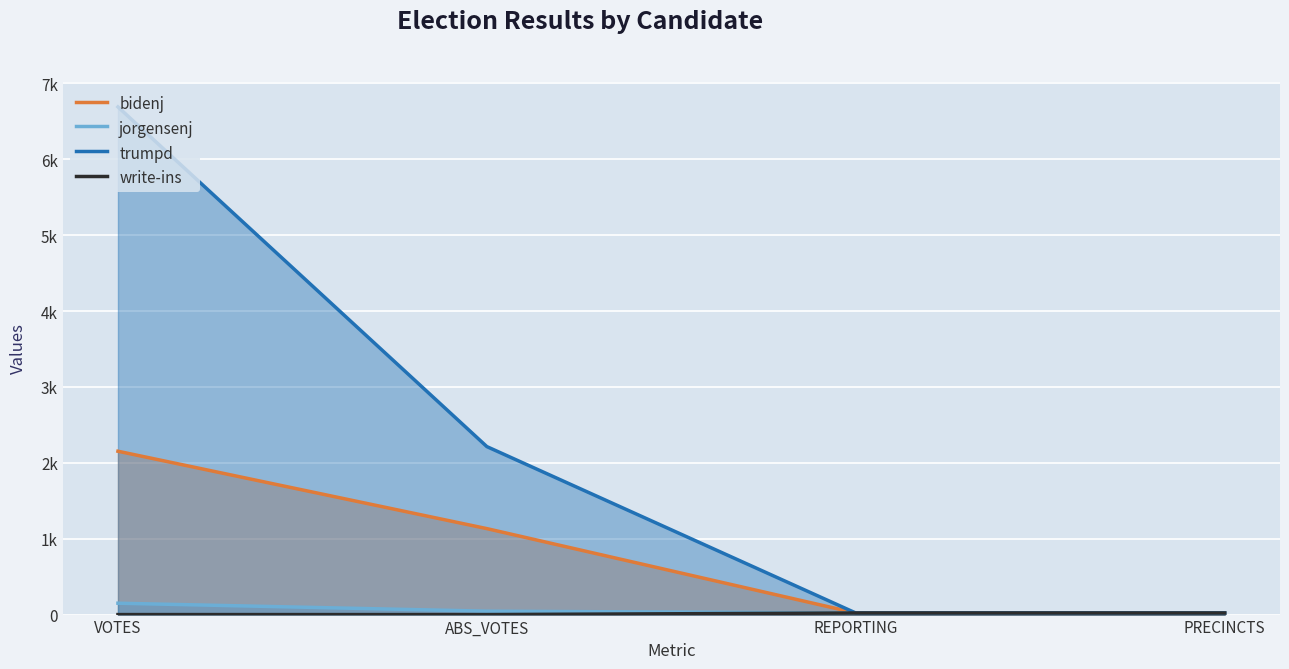

What is the maximum value shown in the chart?

6691